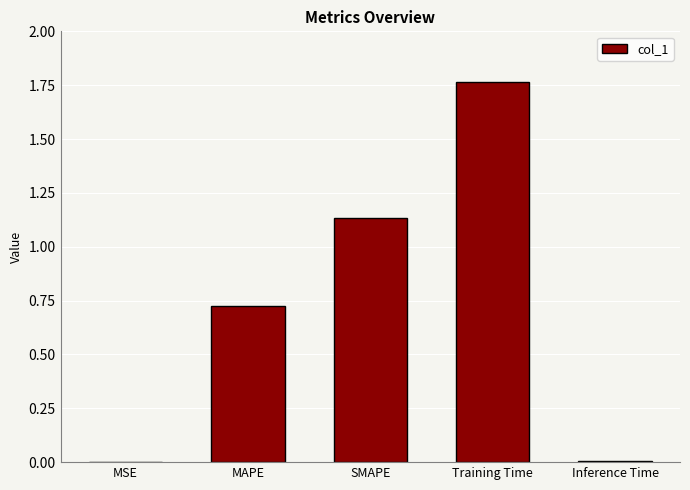

The value at Inference Time is 0.0. True or false?

True